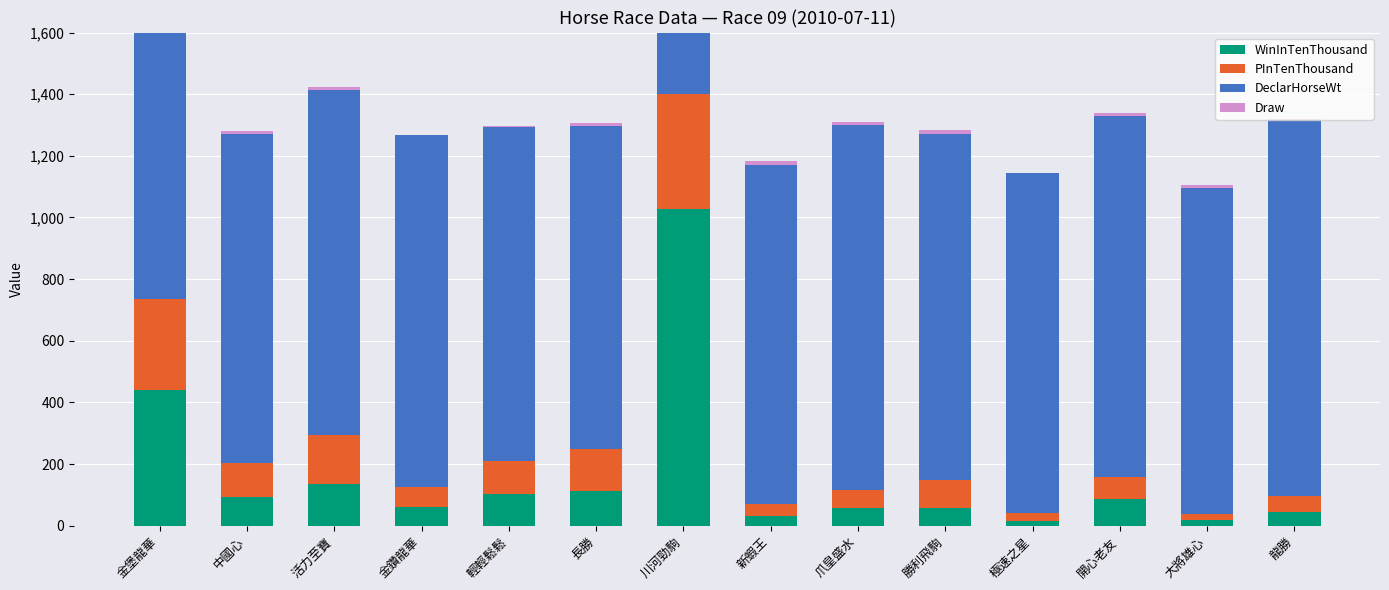

What are all the series names shown in the legend?

WinInTenThousand, PInTenThousand, DeclarHorseWt, Draw